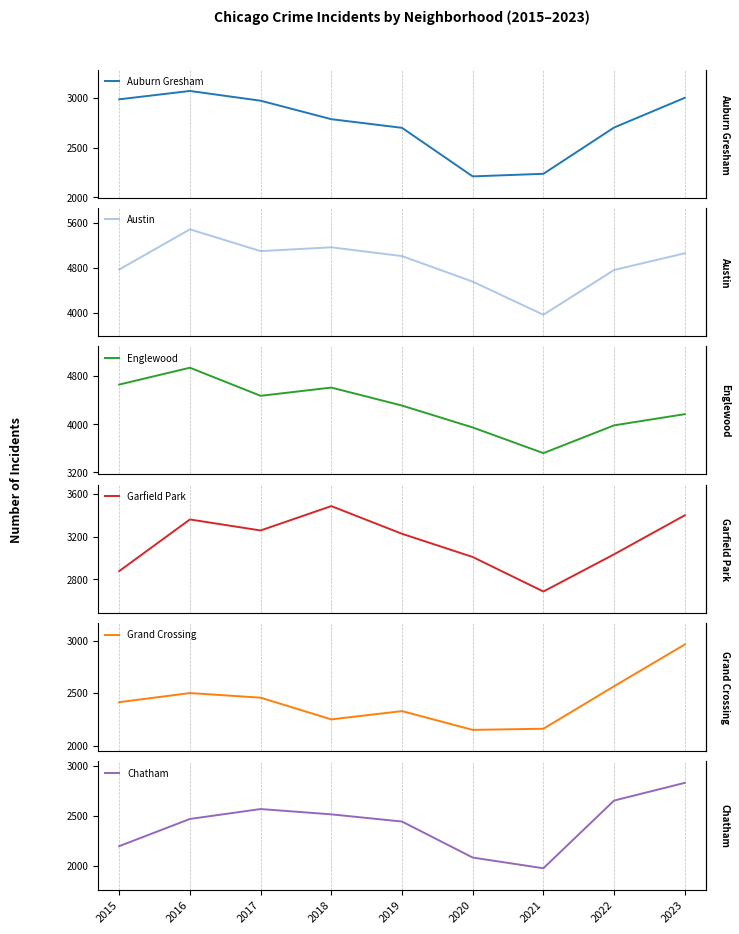

What is the minimum value for Chatham?

1974